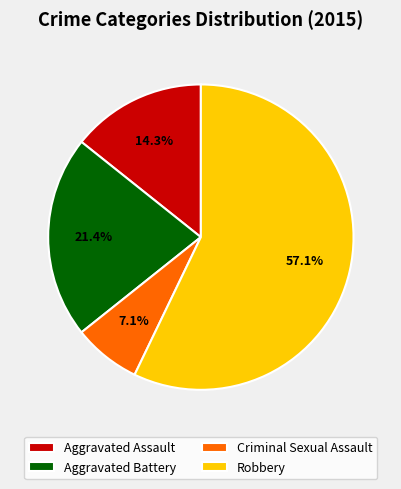

What is the largest slice in the pie chart?

Robbery